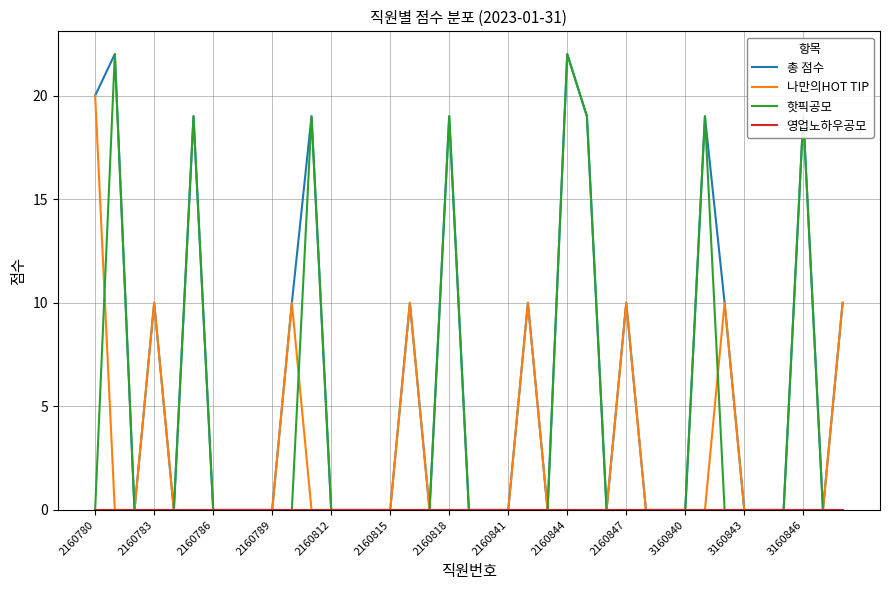

What is the maximum value shown in the chart?

22